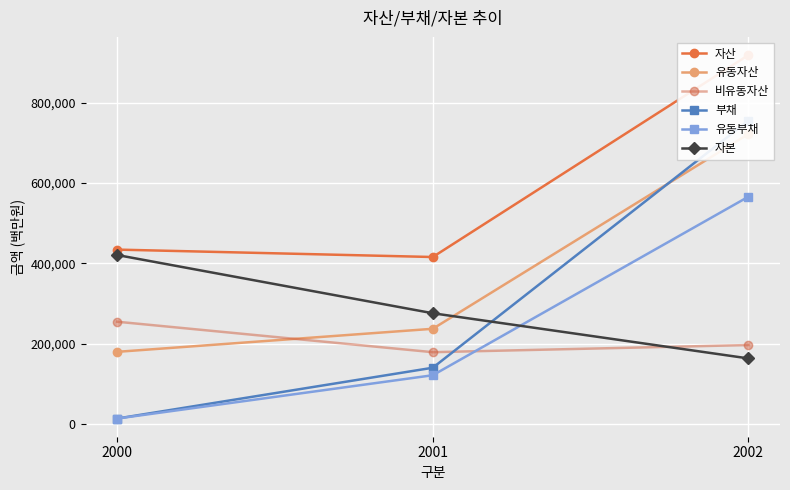

Is it true that 자산 equals 434124 at 2000?

True